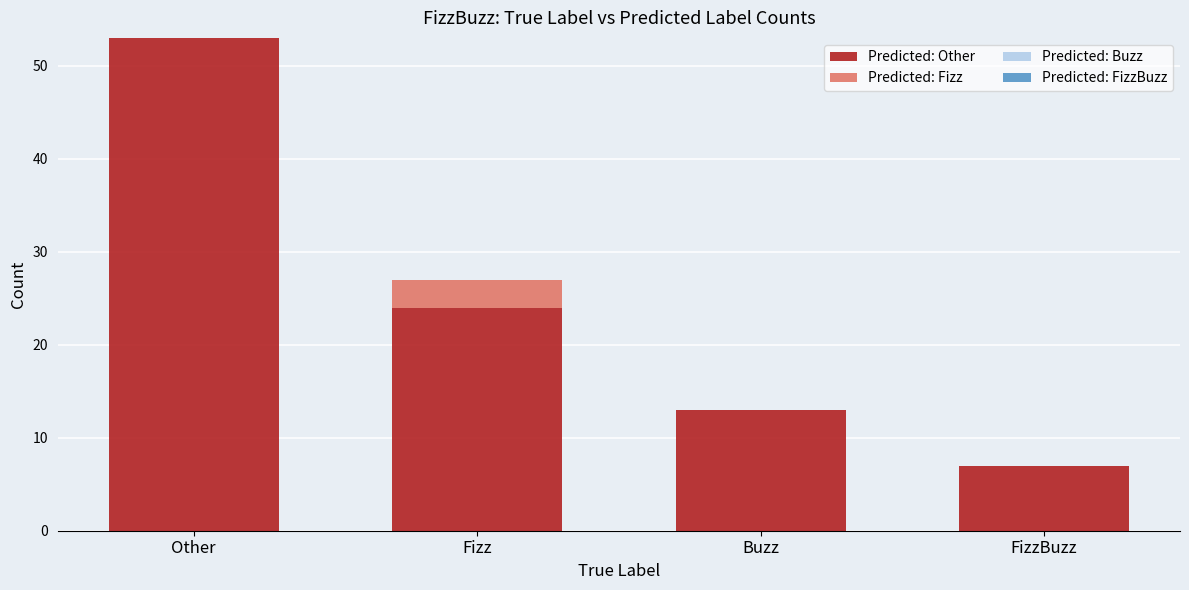

Does the chart contain stacked bars?

Yes